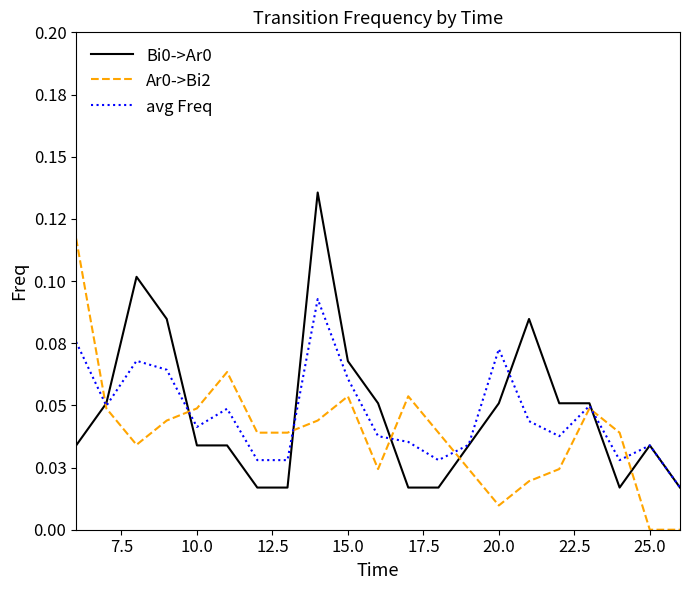

Is this an area chart (filled region under the line)?

No